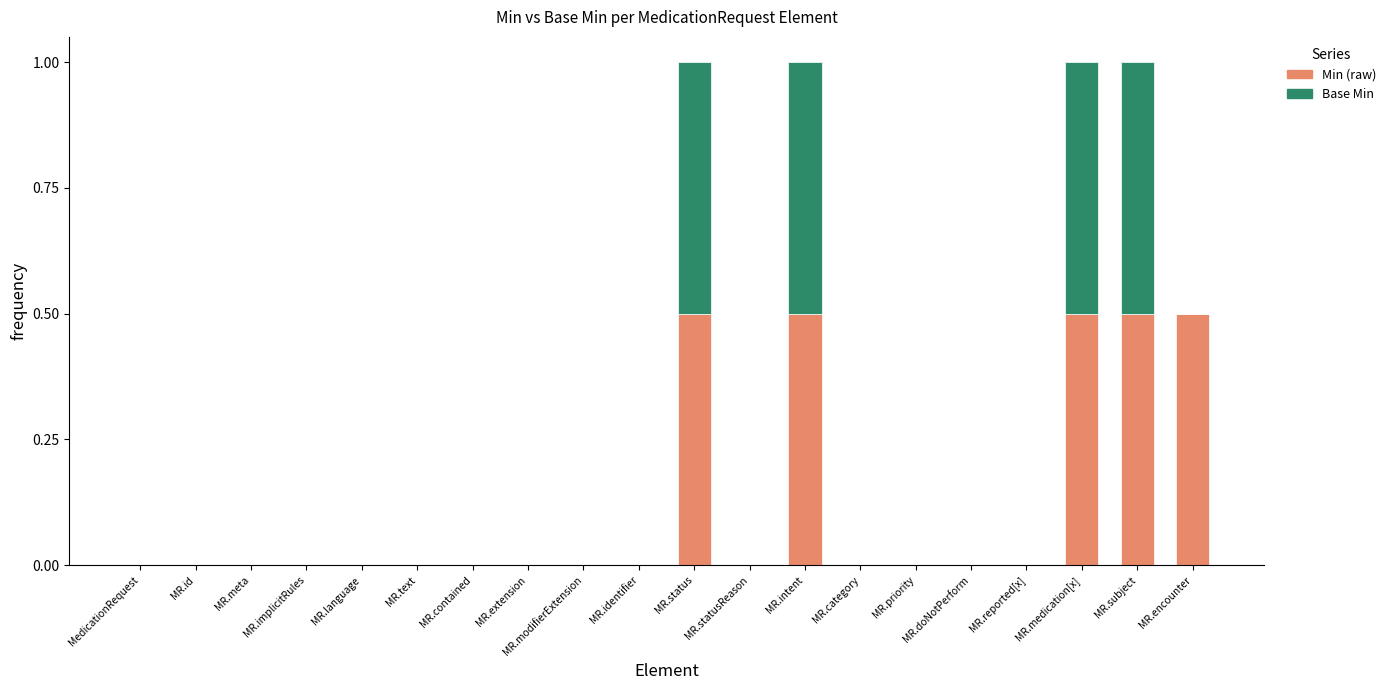

The value of Min (raw) at MR.statusReason is 0.0. True or false?

True